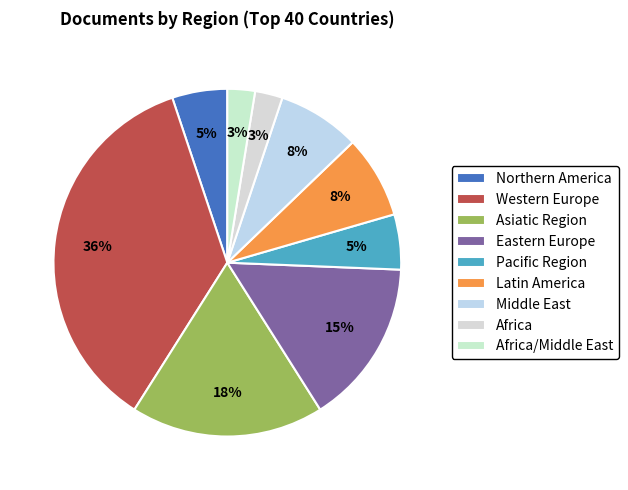

What percentage is the Africa/Middle East slice, to the nearest percent?

3%